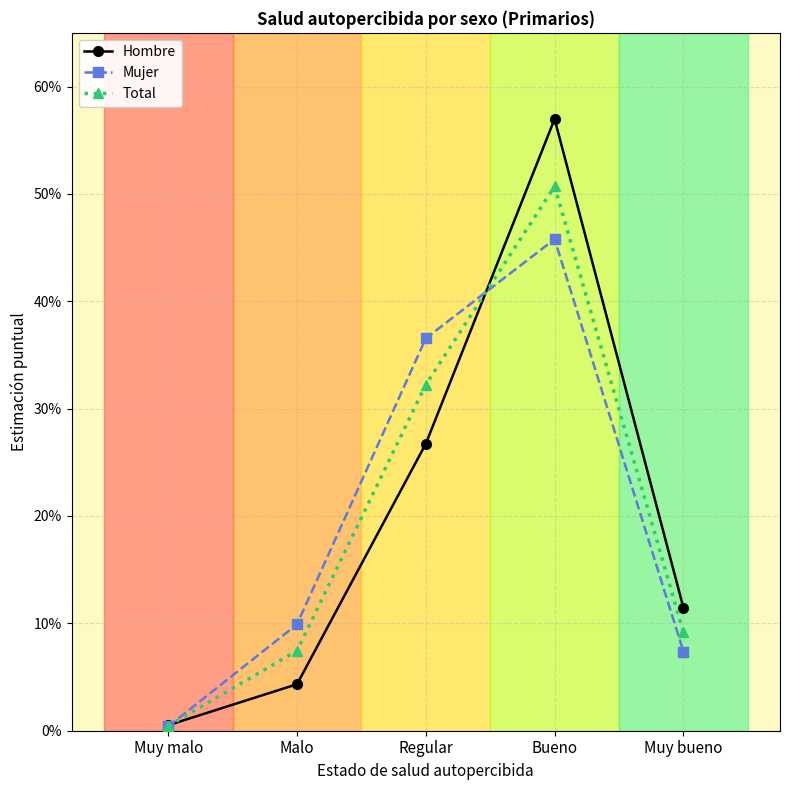

Reading left to right, transcribe all the data shown in this chart.

Hombre: Muy malo=0.0	Malo=0.0	Regular=0.3	Bueno=0.6	Muy bueno=0.1
Mujer: Muy malo=0.0	Malo=0.1	Regular=0.4	Bueno=0.5	Muy bueno=0.1
Total: Muy malo=0.0	Malo=0.1	Regular=0.3	Bueno=0.5	Muy bueno=0.1